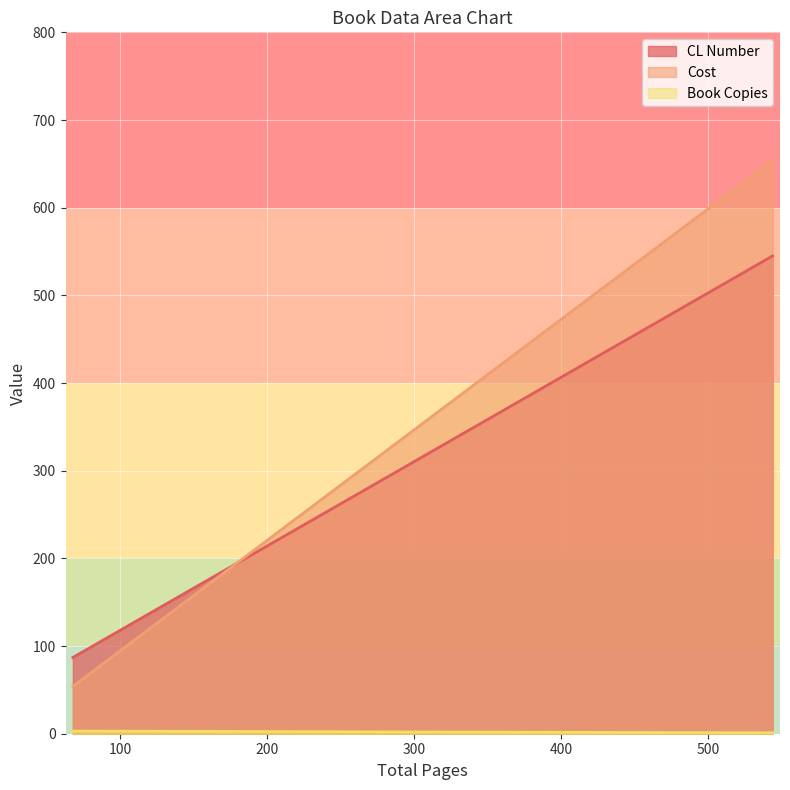

At which category is the sum across all series the highest?

544